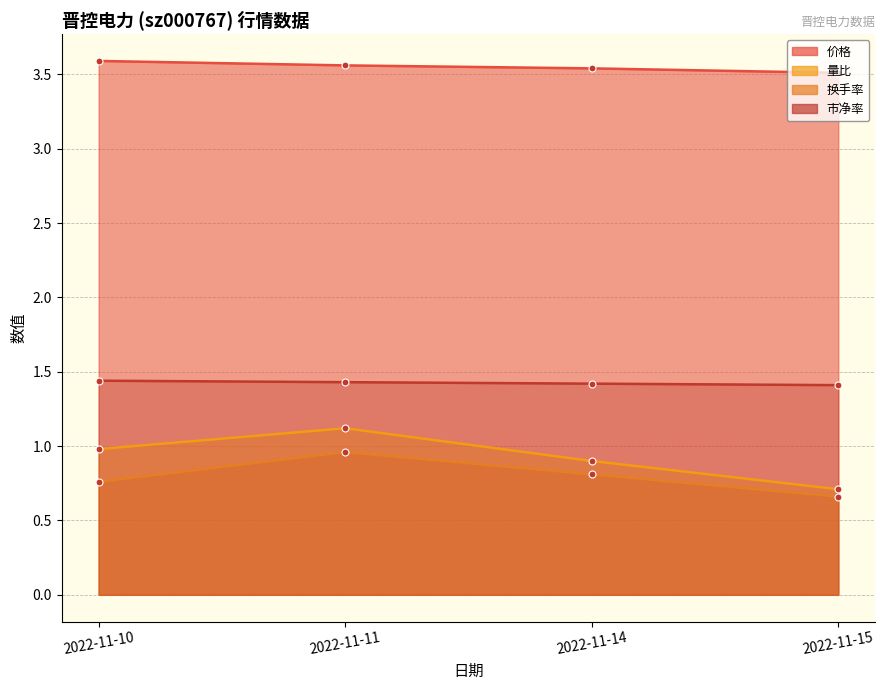

True or false: 市净率 and 价格 cross at least once.

False